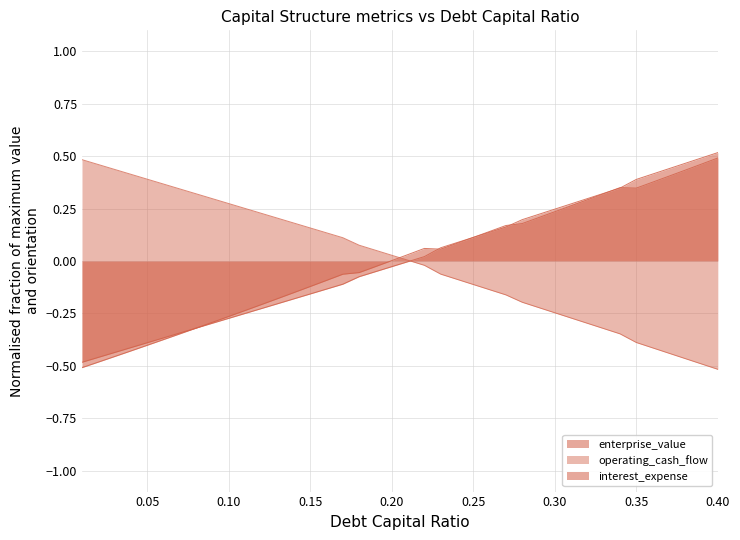

Does the chart display data point markers on the line(s)?

No